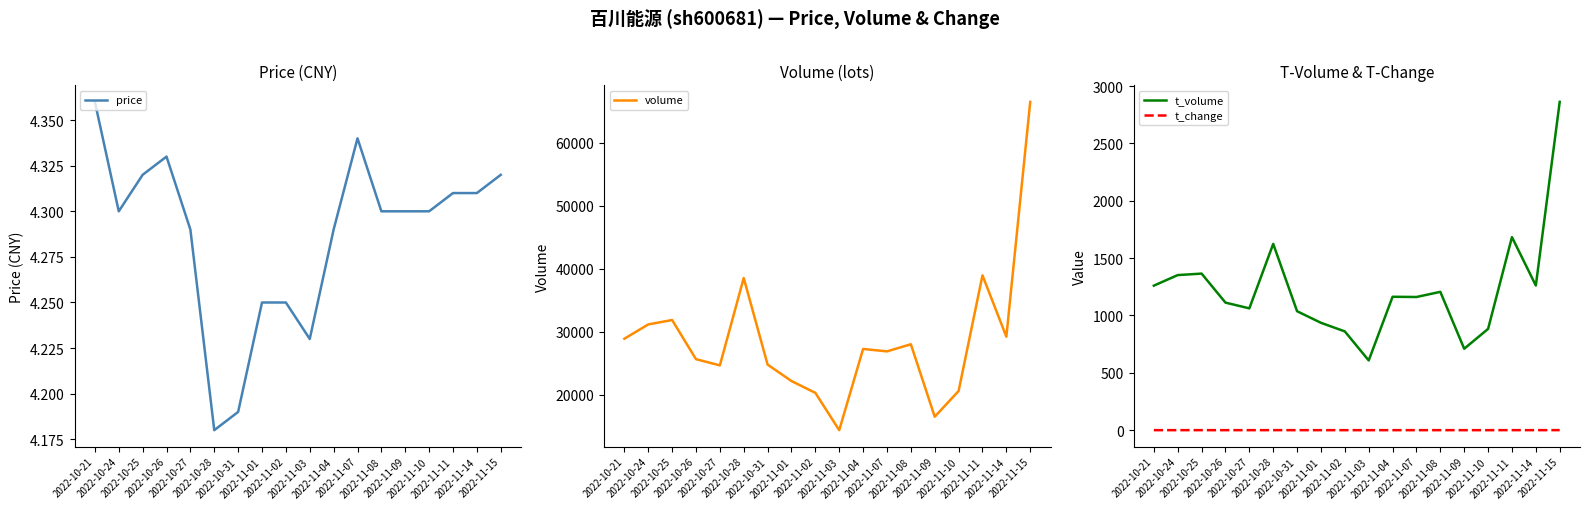

What is the highest value of the price series?

4.4